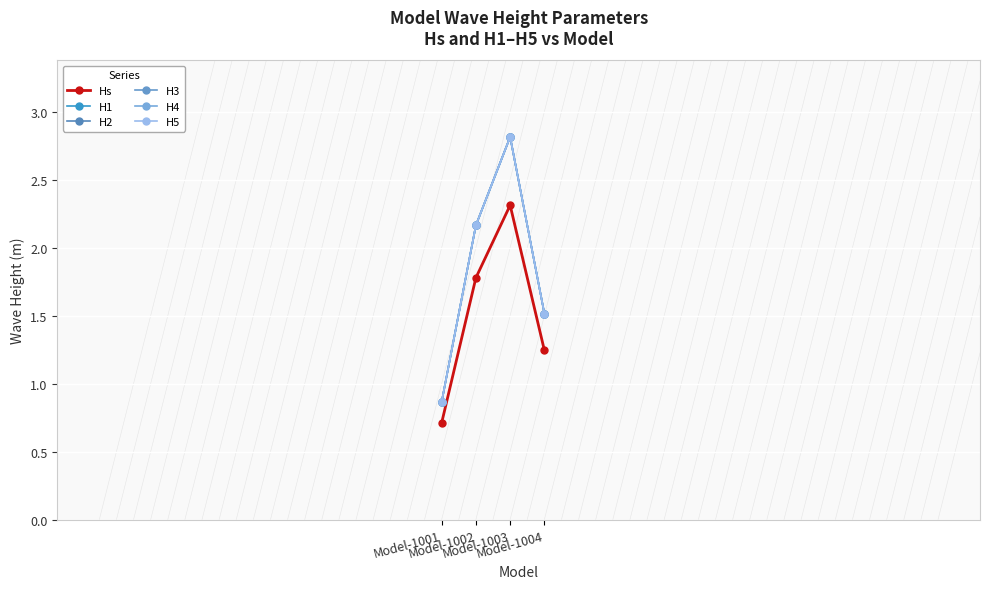

True or false: H3 has a value of 0.9 at Model-1001.

True